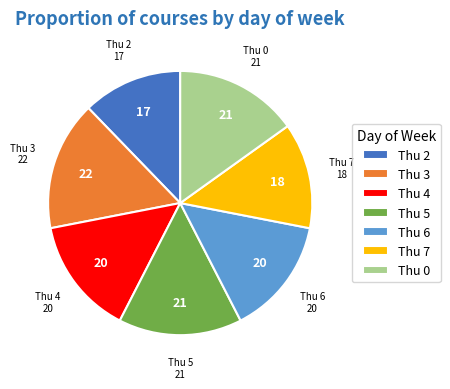

Does Thu 6 represent more than half of the total?

No